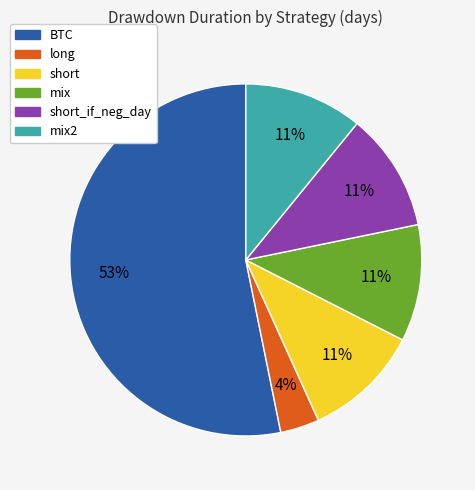

Is there any slice that represents more than half of the pie?

Yes